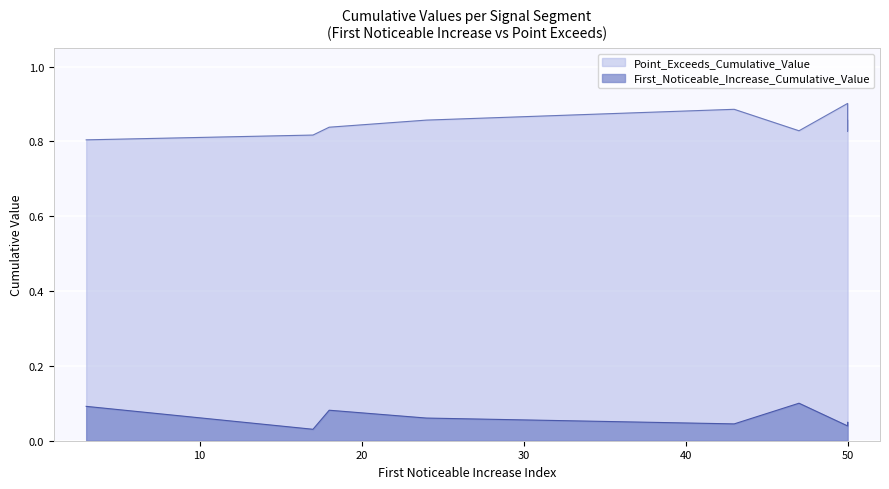

What is the sum of all Point_Exceeds_Cumulative_Value values?

7.6